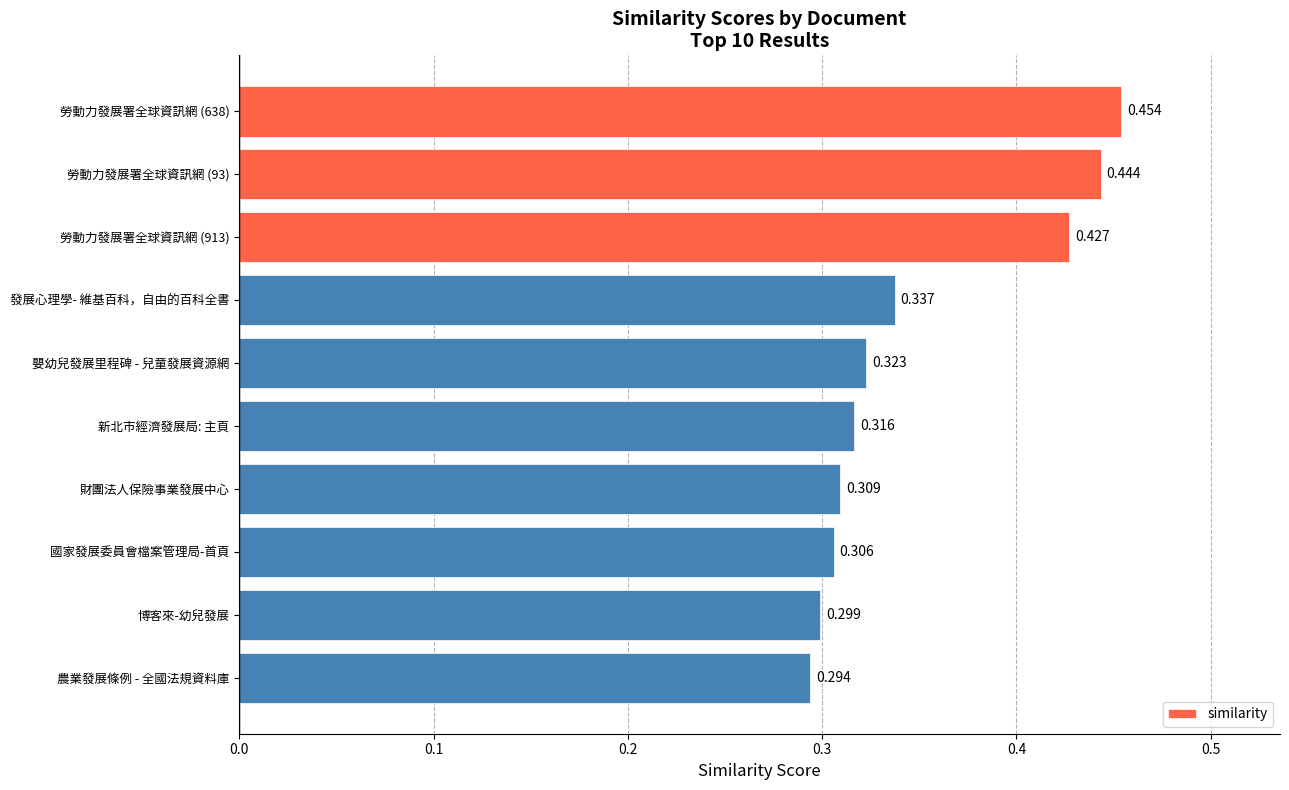

What is the label of the 8th bar from the top?

國家發展委員會檔案管理局-首頁